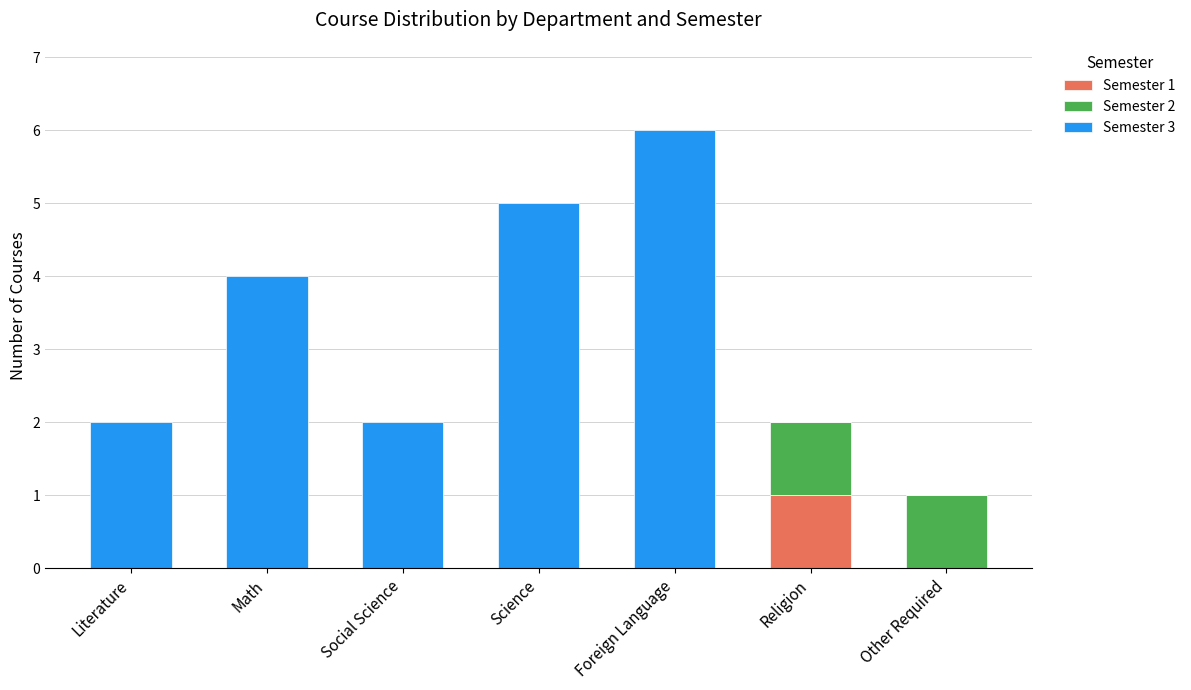

Is it true that Semester 1 equals 1 at Religion?

True